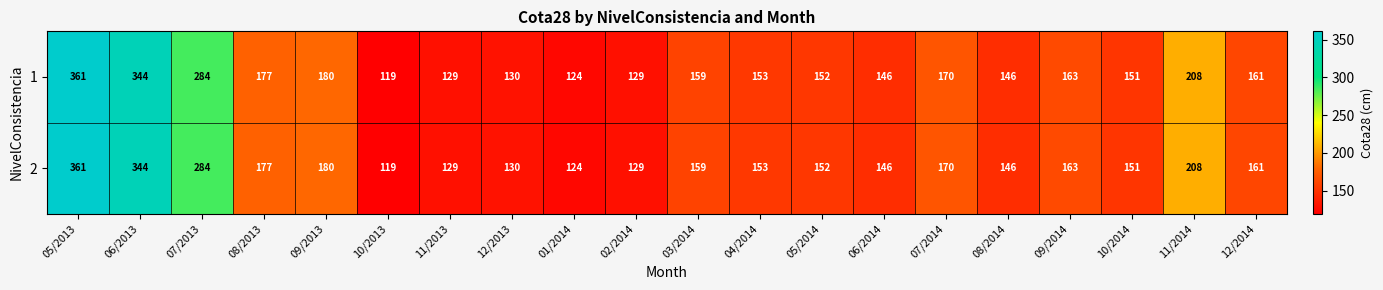

The value of 1 at 04/2014 is 153. True or false?

True